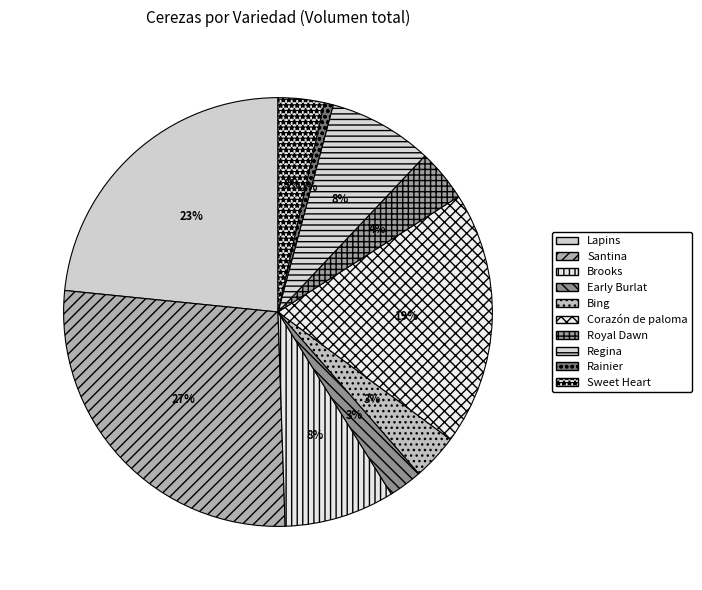

Does Corazón de paloma represent more than half of the total?

No